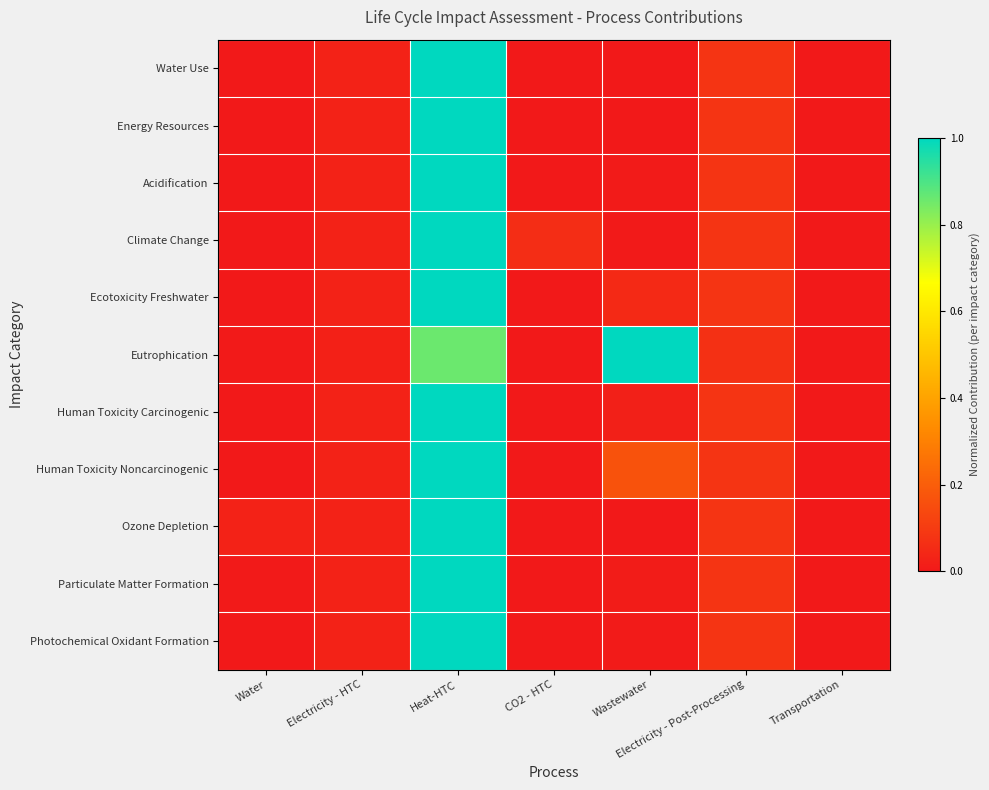

Reading left to right, what are all the values shown in this chart?

Water Use: Water=0.0	Electricity - HTC=0.0	Heat-HTC=1.0	CO2 - HTC=0.0	Wastewater=0.0	Electricity - Post-Processing=0.1	Transportation=0.0
Energy Resources: Water=0.0	Electricity - HTC=0.0	Heat-HTC=1.0	CO2 - HTC=0.0	Wastewater=0.0	Electricity - Post-Processing=0.1	Transportation=0.0
Acidification: Water=0.0	Electricity - HTC=0.0	Heat-HTC=1.0	CO2 - HTC=0.0	Wastewater=0.0	Electricity - Post-Processing=0.1	Transportation=0.0
Climate Change: Water=0.0	Electricity - HTC=0.0	Heat-HTC=1.0	CO2 - HTC=0.1	Wastewater=0.0	Electricity - Post-Processing=0.1	Transportation=0.0
Ecotoxicity Freshwater: Water=0.0	Electricity - HTC=0.0	Heat-HTC=1.0	CO2 - HTC=0.0	Wastewater=0.0	Electricity - Post-Processing=0.1	Transportation=0.0
Eutrophication: Water=0.0	Electricity - HTC=0.0	Heat-HTC=0.9	CO2 - HTC=0.0	Wastewater=1.0	Electricity - Post-Processing=0.1	Transportation=0.0
Human Toxicity Carcinogenic: Water=0.0	Electricity - HTC=0.0	Heat-HTC=1.0	CO2 - HTC=0.0	Wastewater=0.0	Electricity - Post-Processing=0.1	Transportation=0.0
Human Toxicity Noncarcinogenic: Water=0.0	Electricity - HTC=0.0	Heat-HTC=1.0	CO2 - HTC=0.0	Wastewater=0.2	Electricity - Post-Processing=0.1	Transportation=0.0
Ozone Depletion: Water=0.0	Electricity - HTC=0.0	Heat-HTC=1.0	CO2 - HTC=0.0	Wastewater=0.0	Electricity - Post-Processing=0.1	Transportation=0.0
Particulate Matter Formation: Water=0.0	Electricity - HTC=0.0	Heat-HTC=1.0	CO2 - HTC=0.0	Wastewater=0.0	Electricity - Post-Processing=0.1	Transportation=0.0
Photochemical Oxidant Formation: Water=0.0	Electricity - HTC=0.0	Heat-HTC=1.0	CO2 - HTC=0.0	Wastewater=0.0	Electricity - Post-Processing=0.1	Transportation=0.0